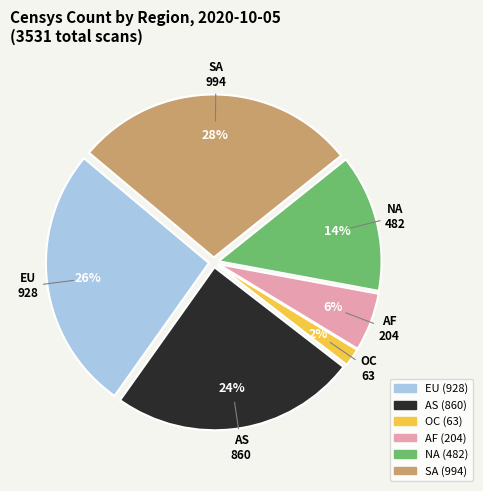

To the nearest percent, what is the combined percentage of NA and AS?

38%